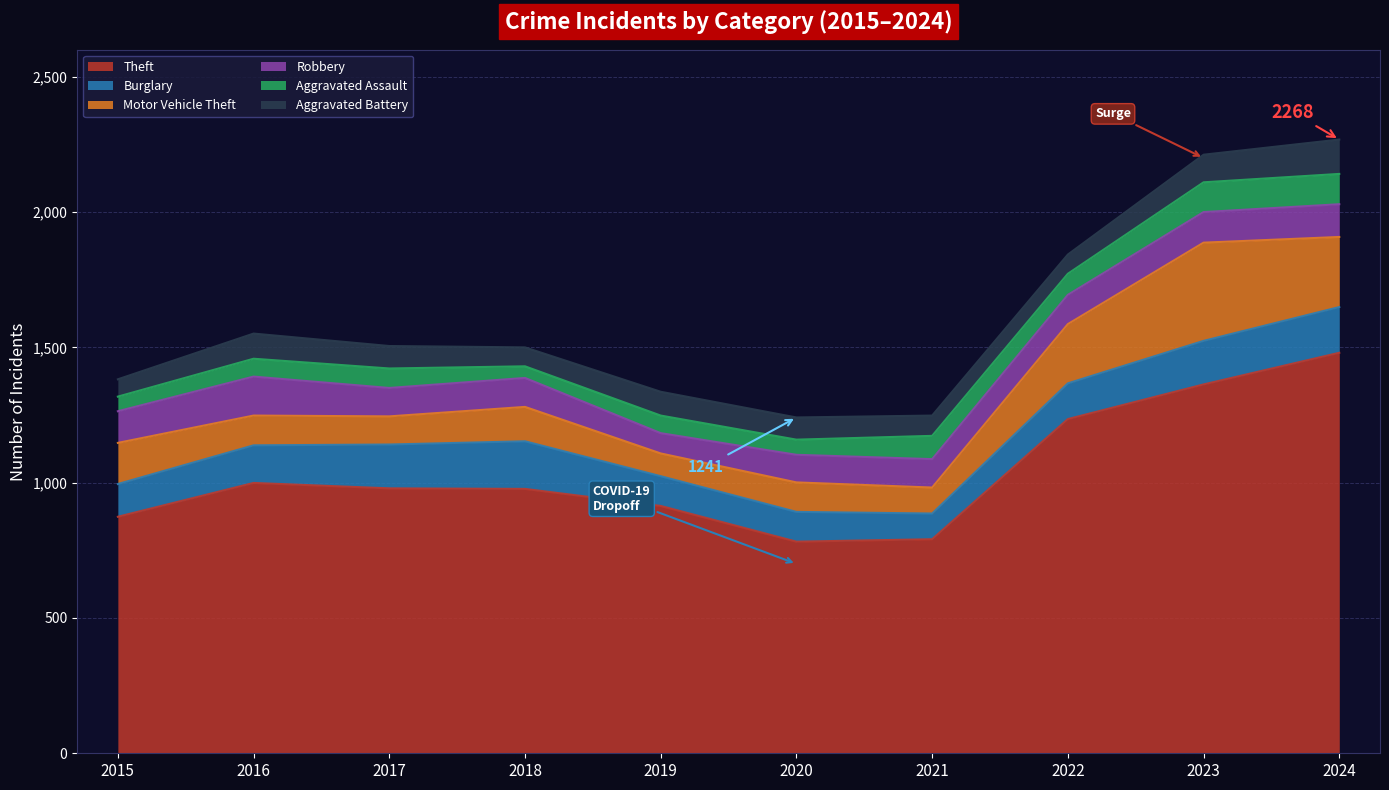

What is the value of the Burglary point at the 6th from the left?

110